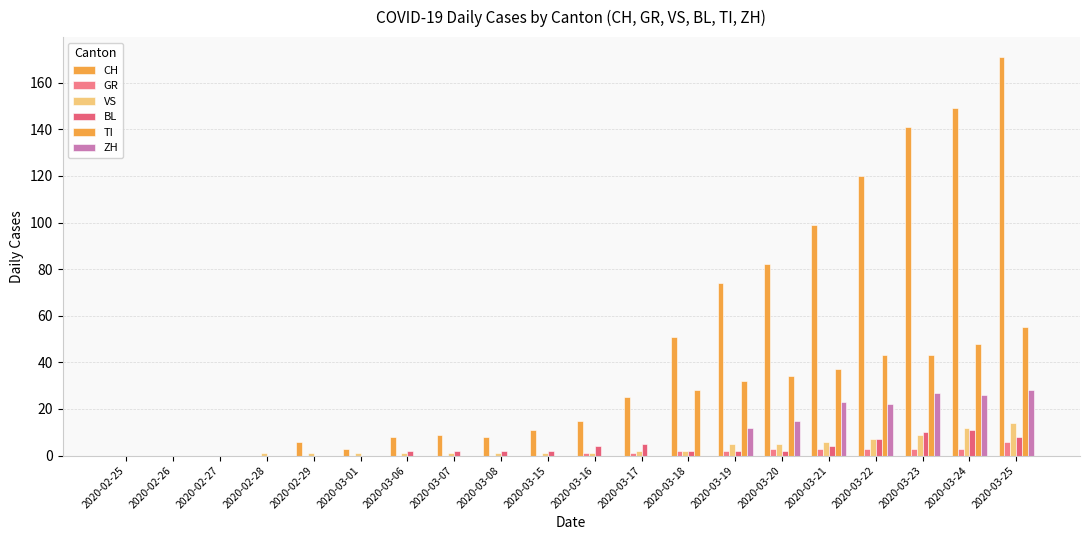

Reading left to right, transcribe all the data shown in this chart.

CH: 0	0	0	0	6	3	8	9	8	11	15	25	51	74	82	99	120	141	149	171
GR: 0	0	0	0	0	0	0	0	0	0	1	1	2	2	3	3	3	3	3	6
VS: 0	0	0	1	1	1	1	1	1	1	1	2	2	5	5	6	7	9	12	14
BL: 0	0	0	0	0	0	2	2	2	2	4	5	2	2	2	4	7	10	11	8
TI: 0	0	0	0	0	0	0	0	0	0	0	0	28	32	34	37	43	43	48	55
ZH: 0	0	0	0	0	0	0	0	0	0	0	0	0	12	15	23	22	27	26	28